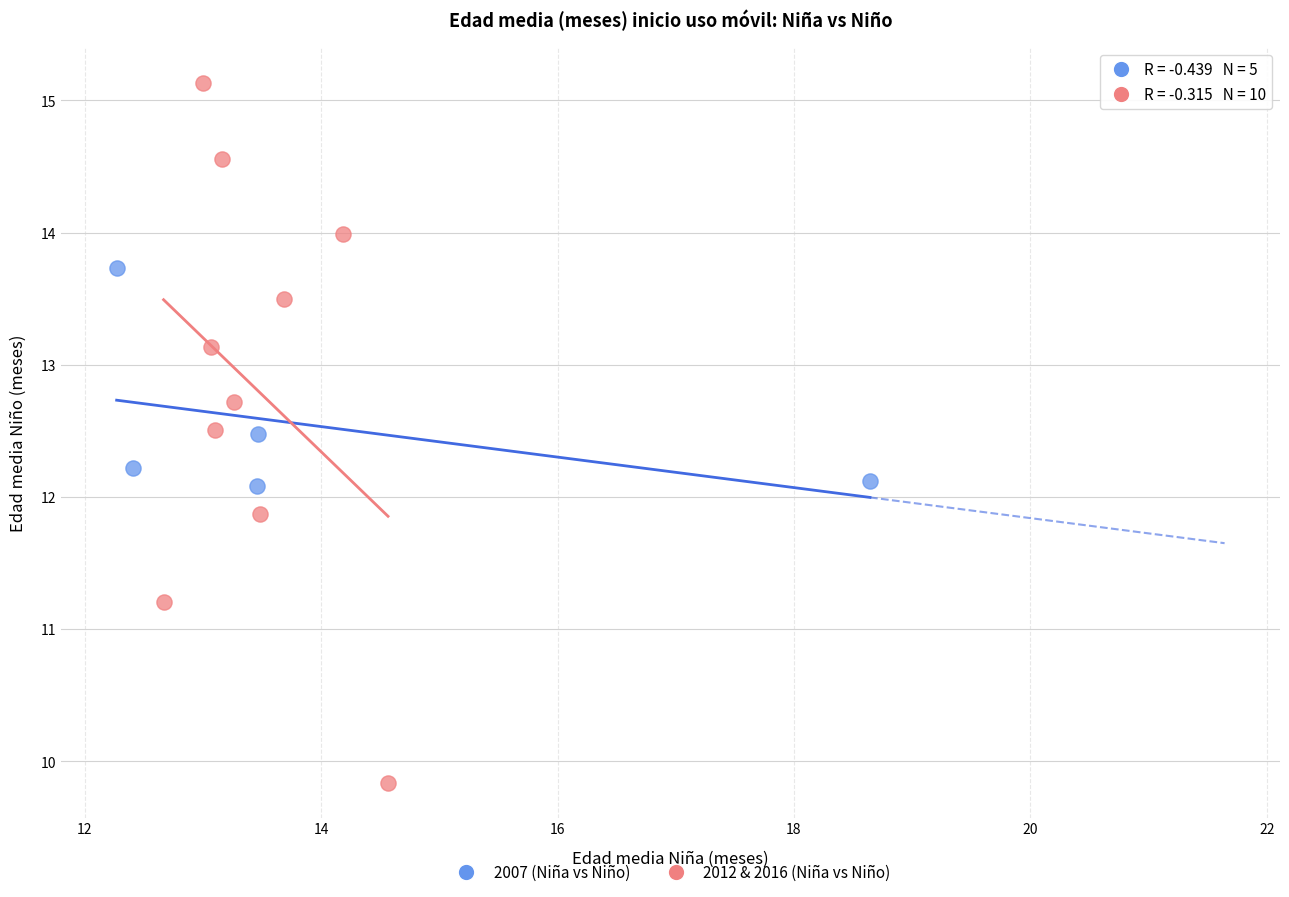

Which series reaches the maximum Y coordinate?

2012 & 2016 (Niña vs Niño)